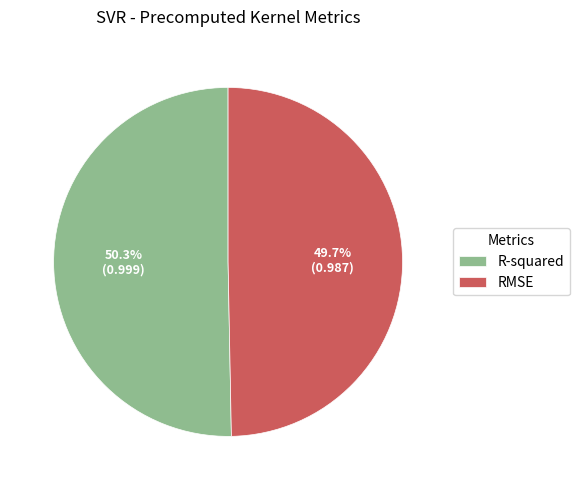

The RMSE slice represents 64% of the pie. True or false?

False